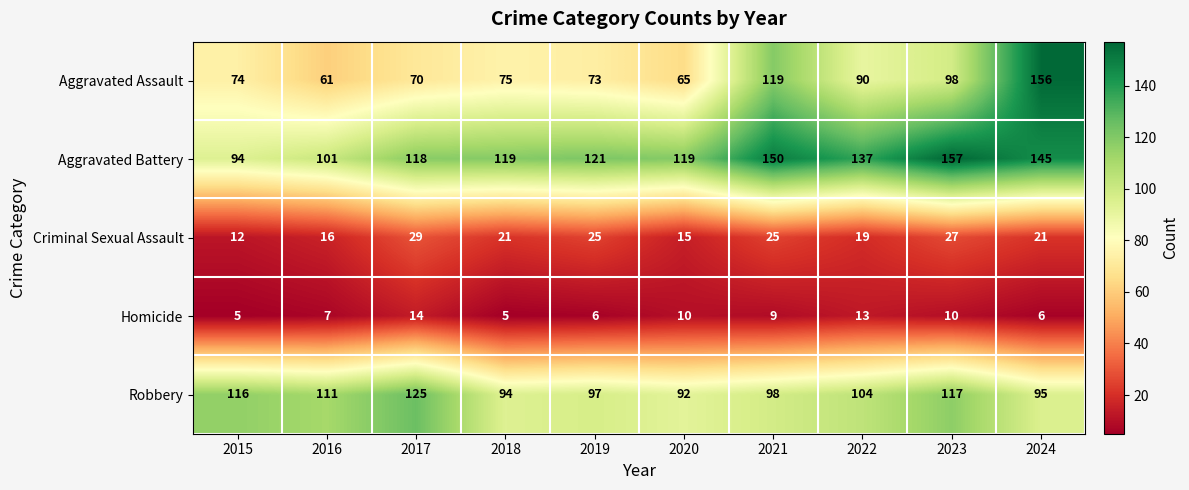

Count the number of data series in this chart.

5